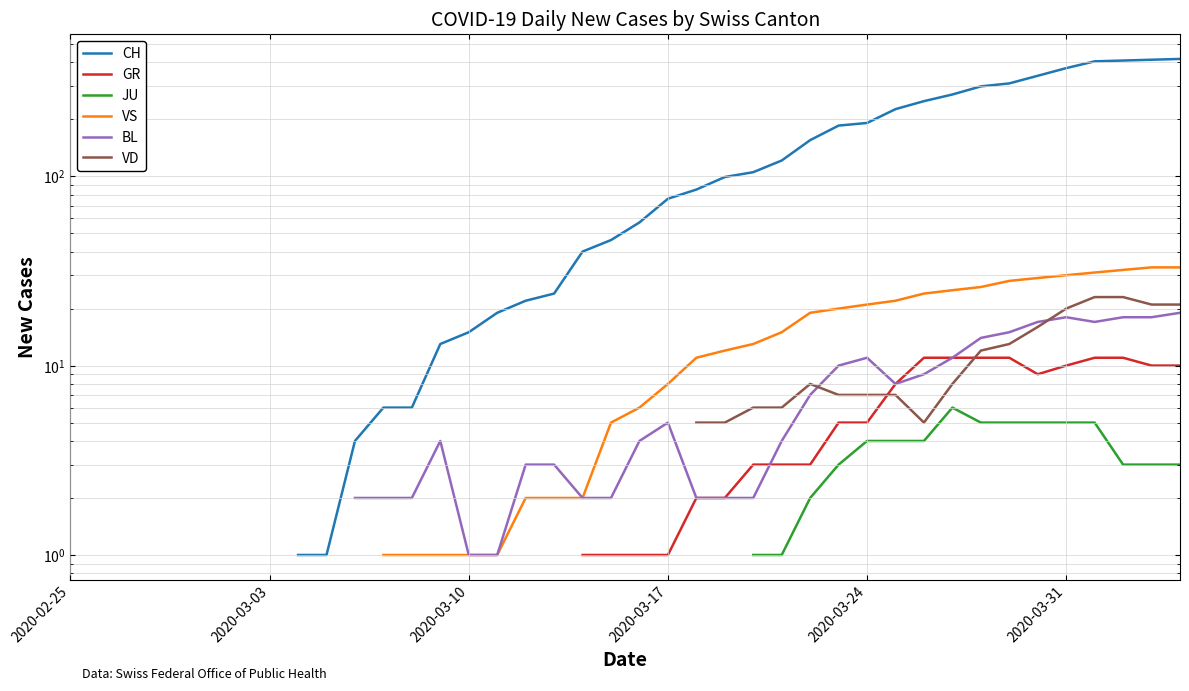

What is the maximum value shown in the chart?

416.0